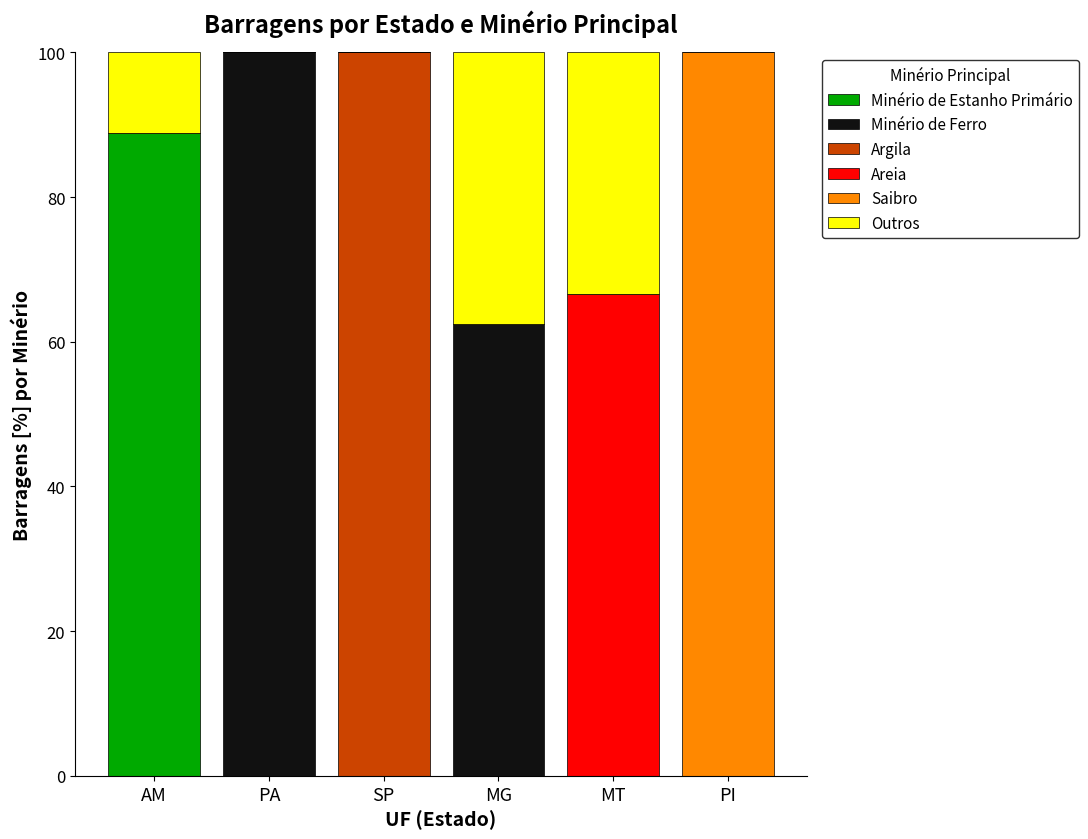

What is the total value across all series at AM?

100.0